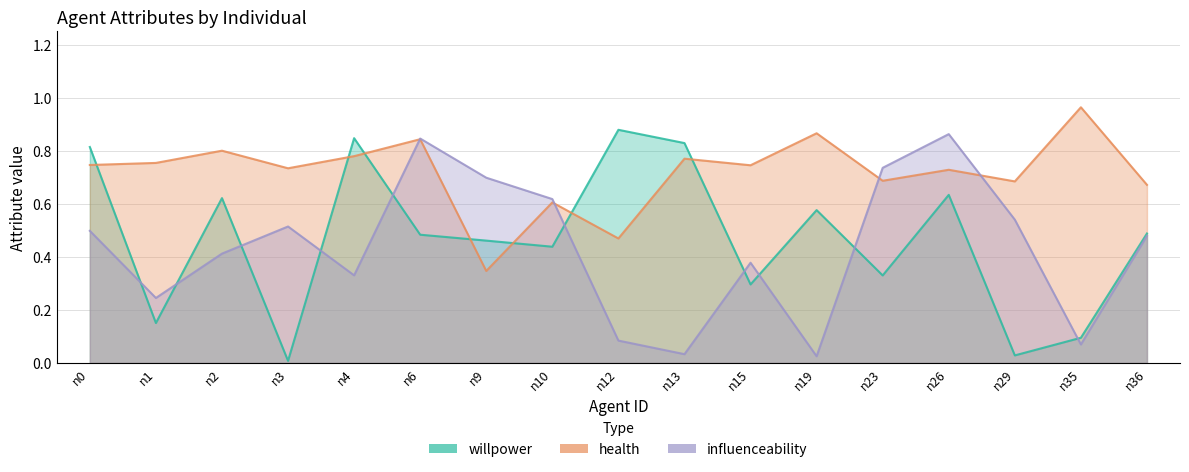

Reading right to left, what are all the values shown in this chart?

willpower: n36=0.5	n35=0.1	n29=0.0	n26=0.6	n23=0.3	n19=0.6	n15=0.3	n13=0.8	n12=0.9	n10=0.4	n9=0.5	n6=0.5	n4=0.8	n3=0.0	n2=0.6	n1=0.2	n0=0.8
health: n36=0.7	n35=1.0	n29=0.7	n26=0.7	n23=0.7	n19=0.9	n15=0.7	n13=0.8	n12=0.5	n10=0.6	n9=0.3	n6=0.8	n4=0.8	n3=0.7	n2=0.8	n1=0.8	n0=0.7
influenceability: n36=0.5	n35=0.1	n29=0.5	n26=0.9	n23=0.7	n19=0.0	n15=0.4	n13=0.0	n12=0.1	n10=0.6	n9=0.7	n6=0.8	n4=0.3	n3=0.5	n2=0.4	n1=0.2	n0=0.5